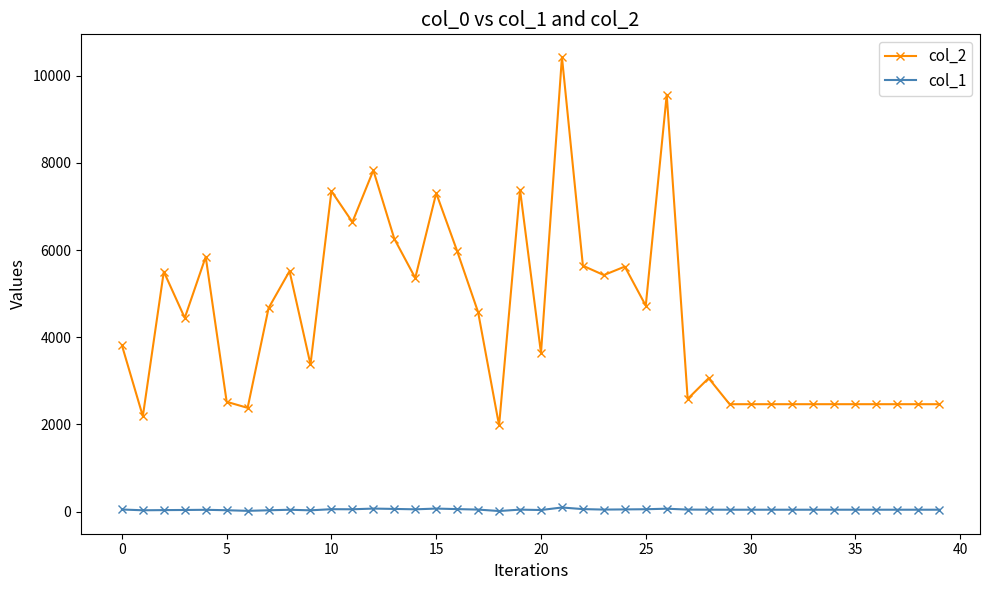

What is the sum of all col_1 values?

1865